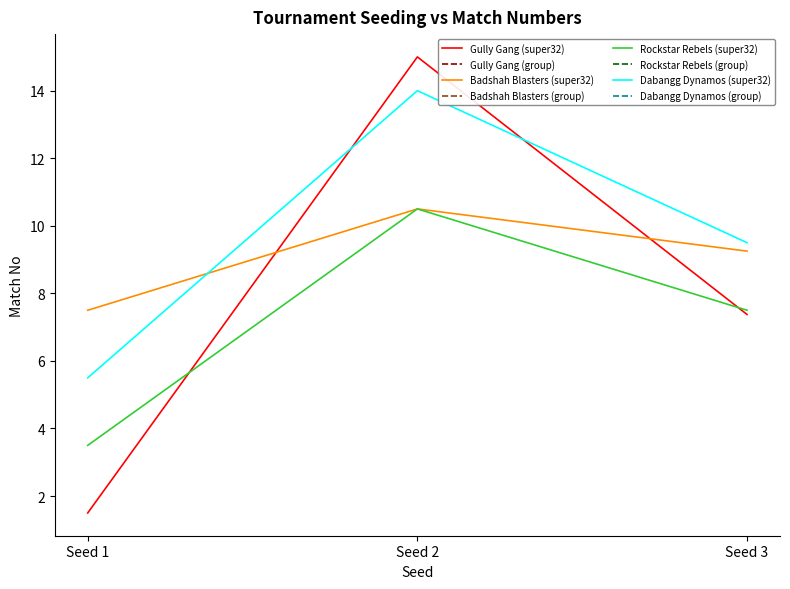

What is the difference between the highest and lowest values at Seed 2?

4.5